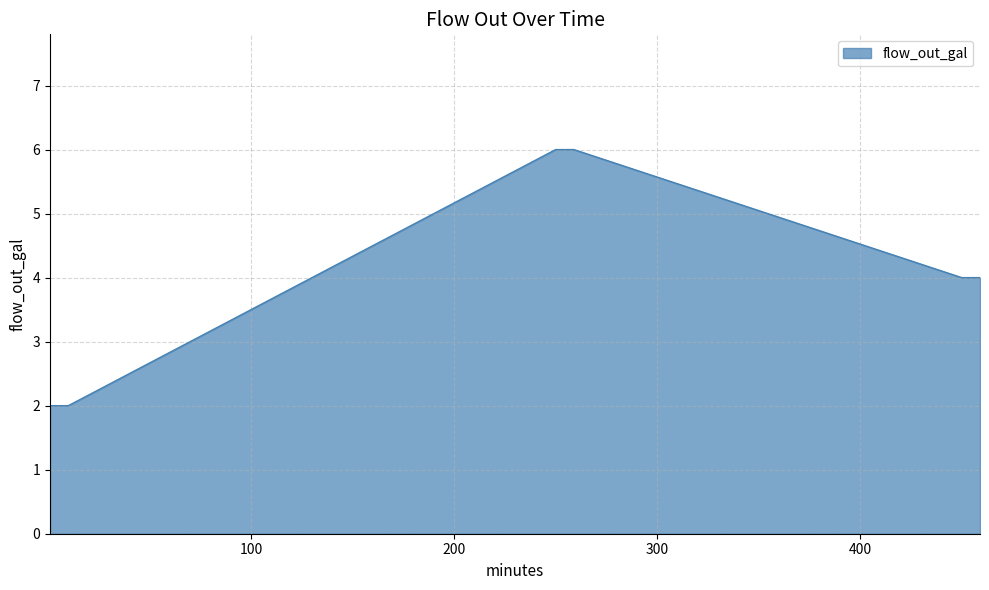

What is the maximum value shown in the chart?

6